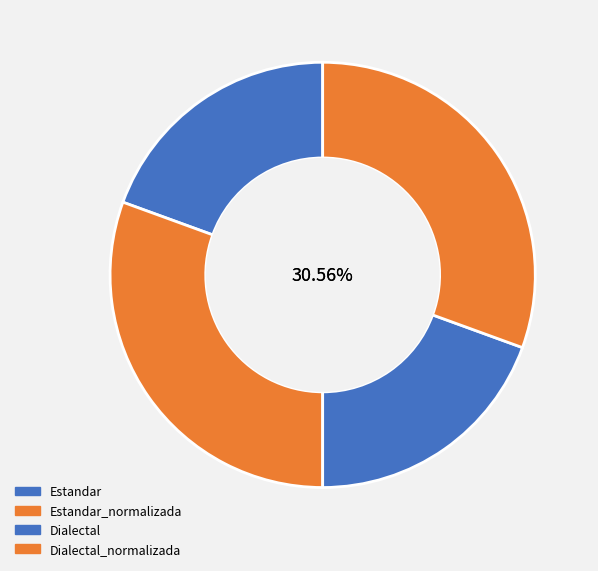

To the nearest percent, what is the average slice percentage?

25%